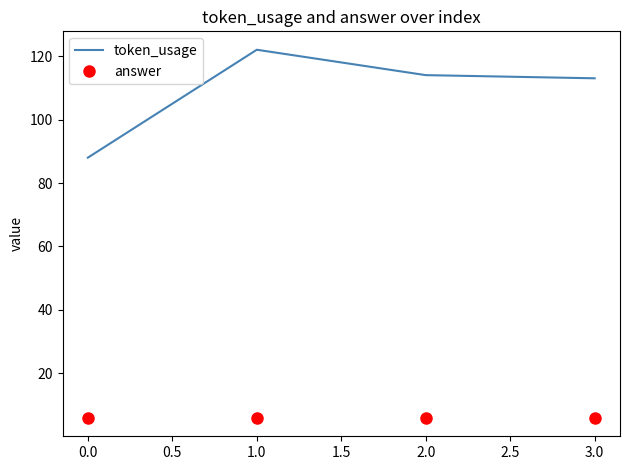

At 0.0, list the series in order from largest to smallest.

token_usage, answer